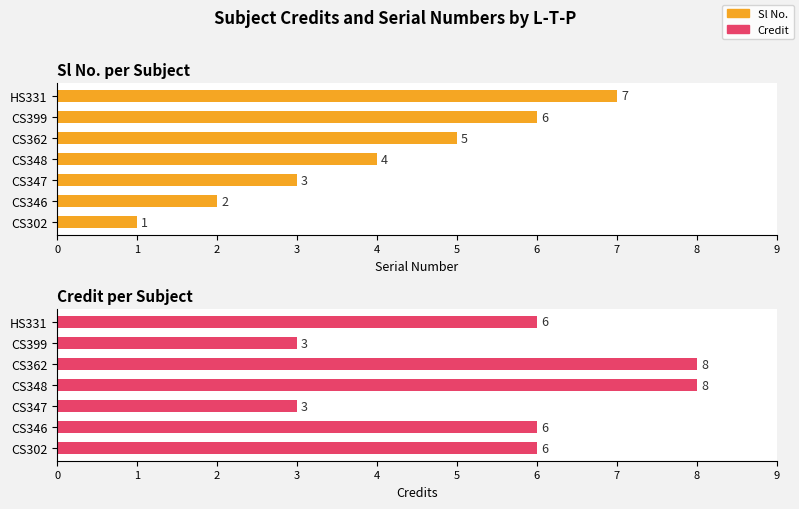

How many values in the Credit series are below 6?

2